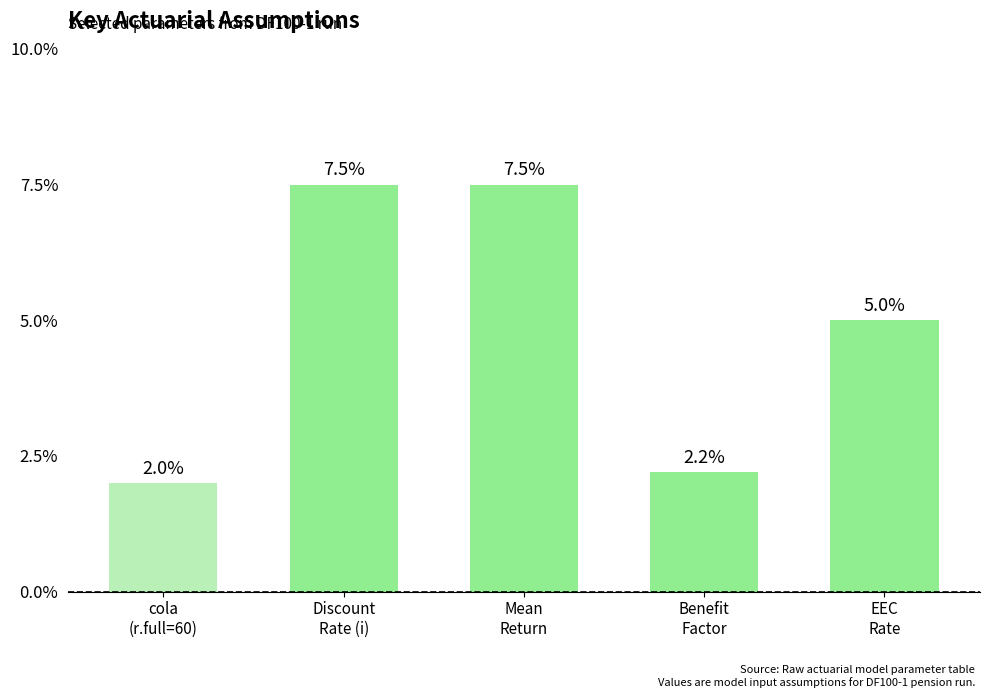

Does the chart contain any negative values?

No